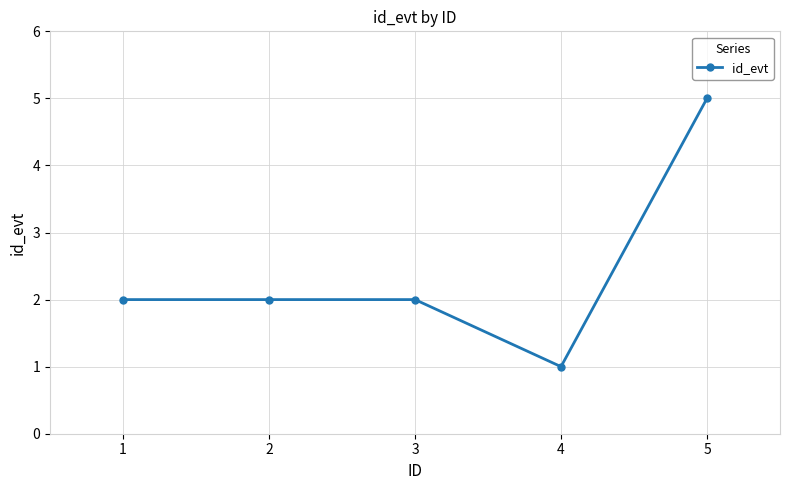

Reading right to left, transcribe all the data shown in this chart.

5	1	2	2	2